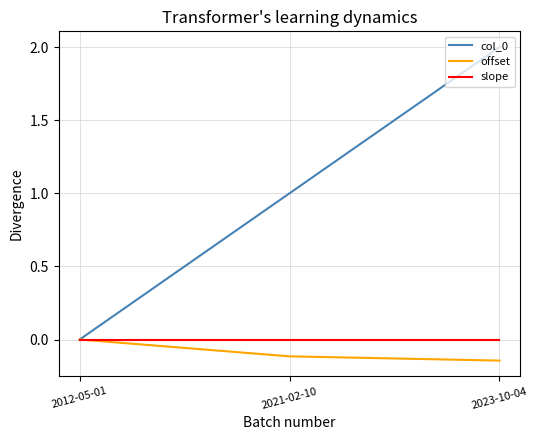

At which category is the sum across all series the highest?

2023-10-04